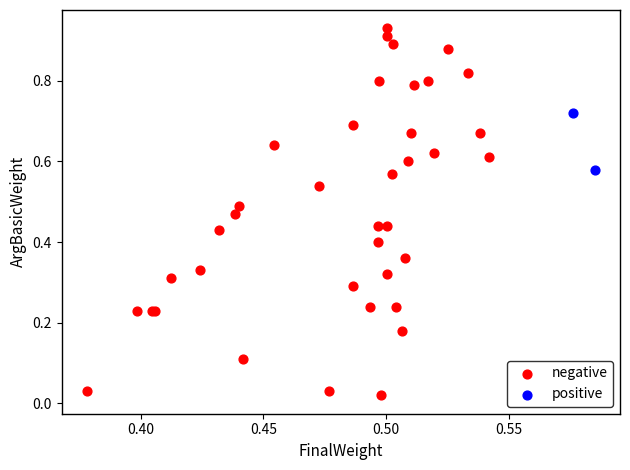

Which series reaches the maximum Y coordinate?

negative